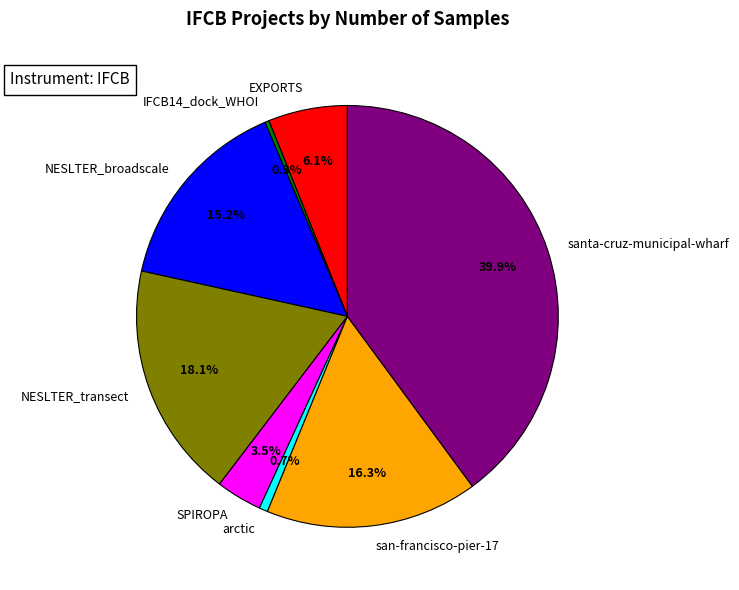

Count the number of slices in the pie.

8